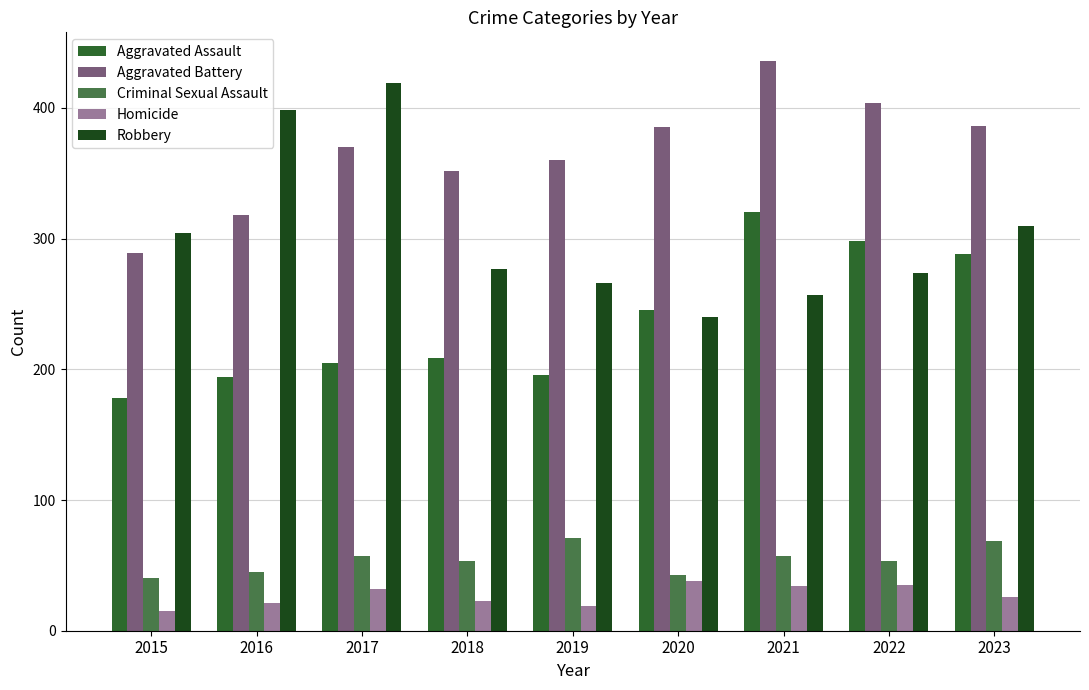

What is the difference between the Criminal Sexual Assault values at 2020 and 2019?

28